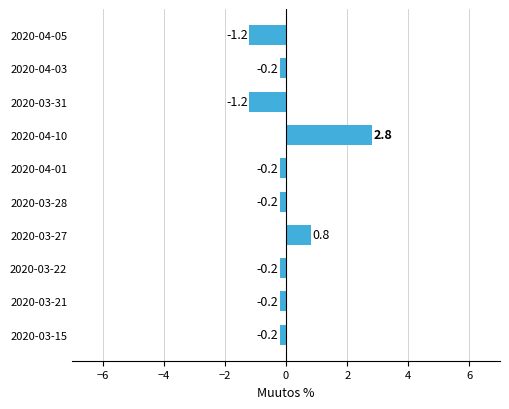

What is the smallest value displayed?

-1.2